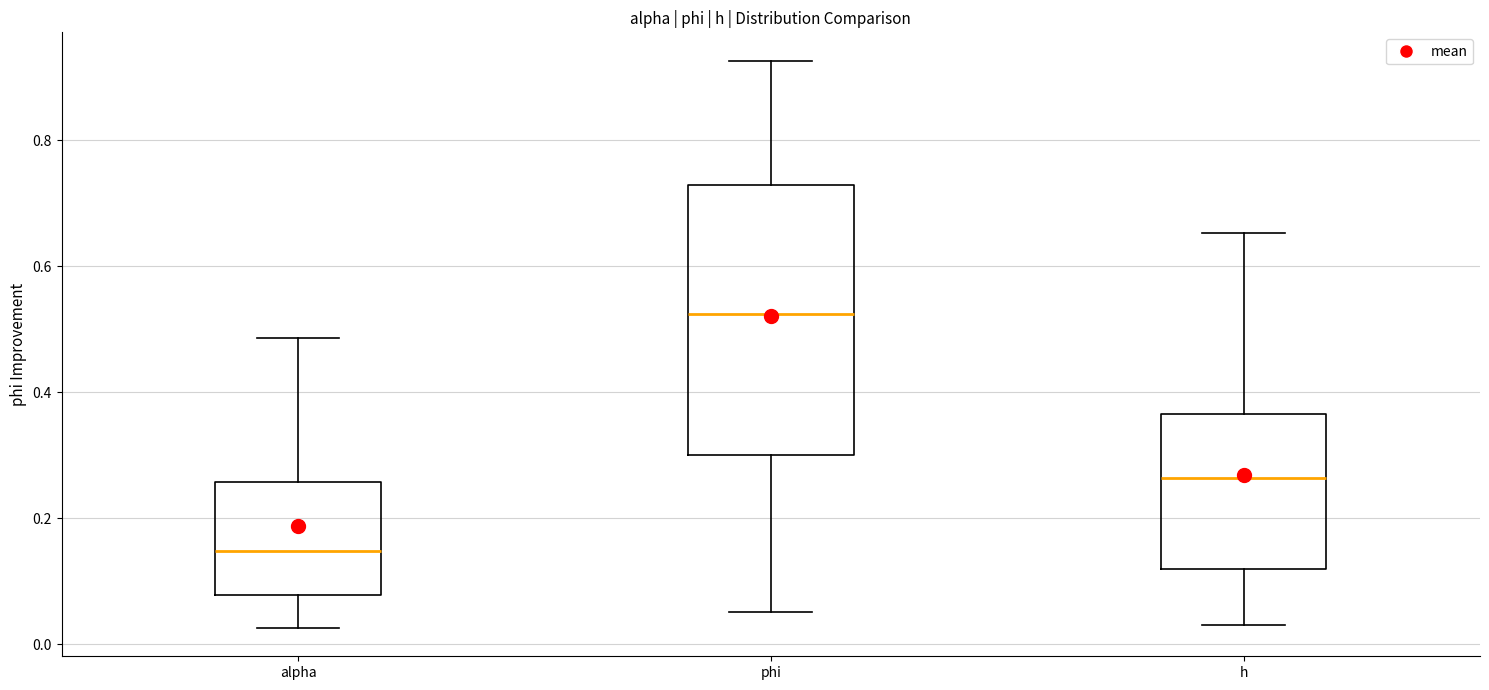

Reading left to right, transcribe this box plot: for each box, give where its median line is, the range the box spans, and where its two whiskers end, as read against the y-axis. The values are not printed on the chart, so give them approximately, as read against the axis.

alpha: median 0.14, box 0.08 to 0.26, whiskers 0.02 to 0.48
phi: median 0.52, box 0.30 to 0.72, whiskers 0.06 to 0.92
h: median 0.26, box 0.12 to 0.36, whiskers 0.04 to 0.66